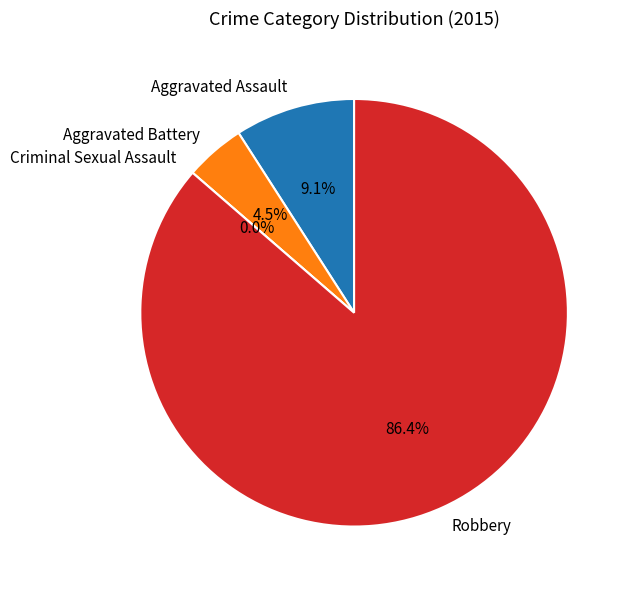

Which slice is the largest?

Robbery